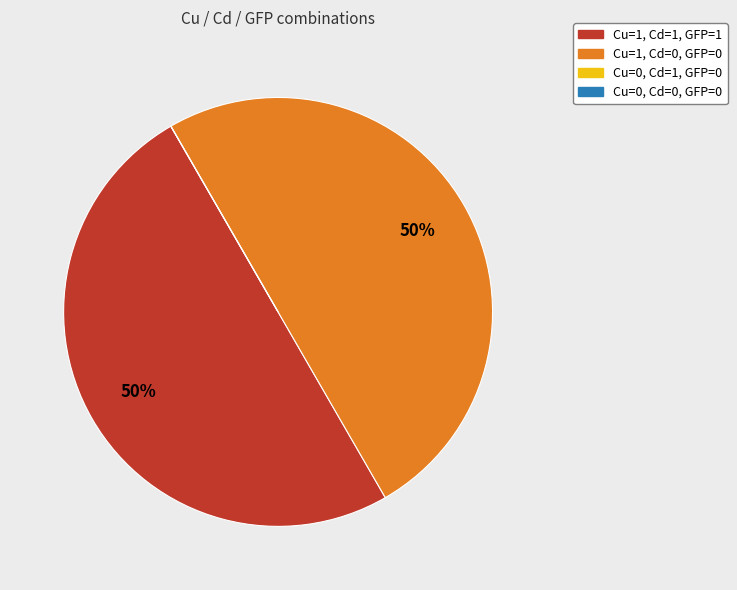

What is the ratio of the value at Cu=1, Cd=0, GFP=0 to the value at Cu=1, Cd=1, GFP=1?

1.0